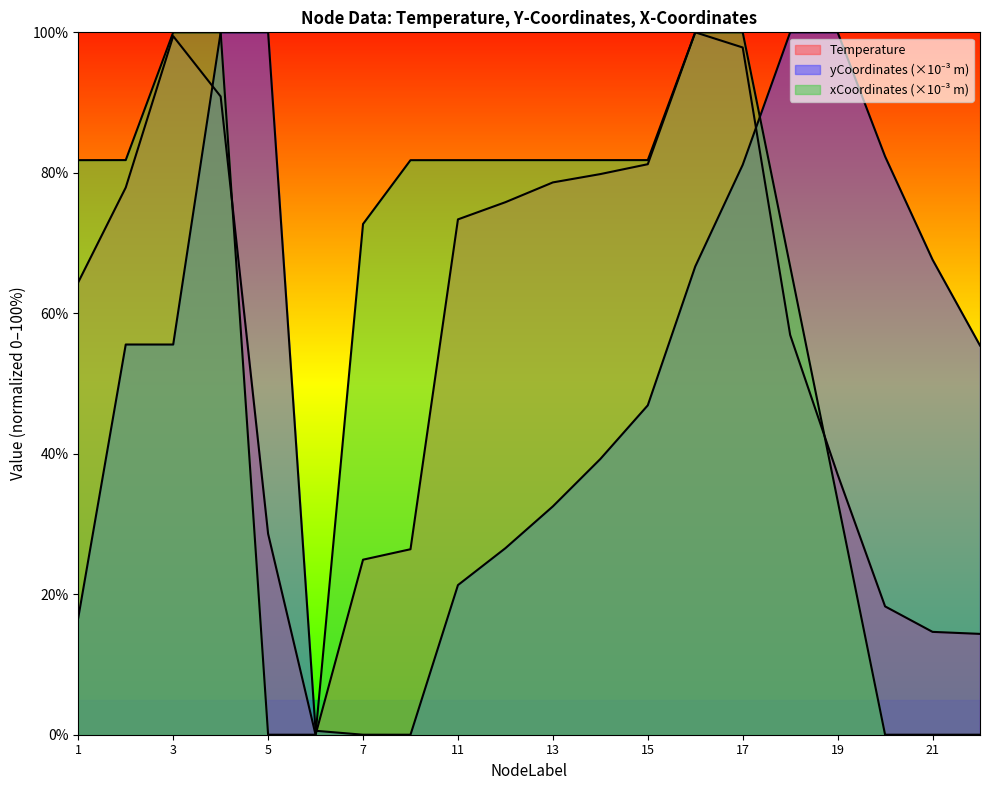

True or false: xCoordinates has more than 0 interior local peaks.

True